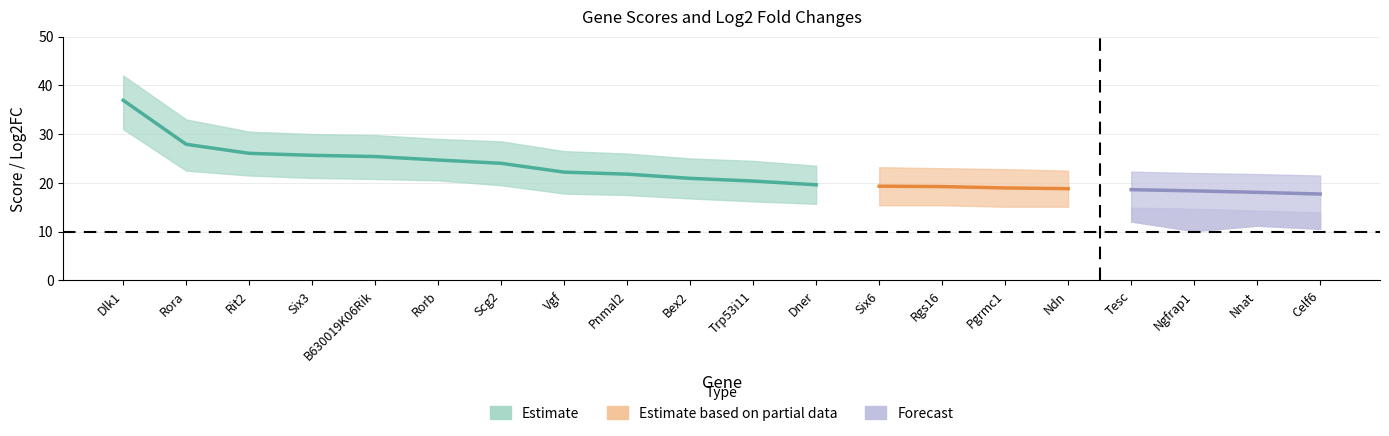

The value of Scores at Dner is 19.6. True or false?

True